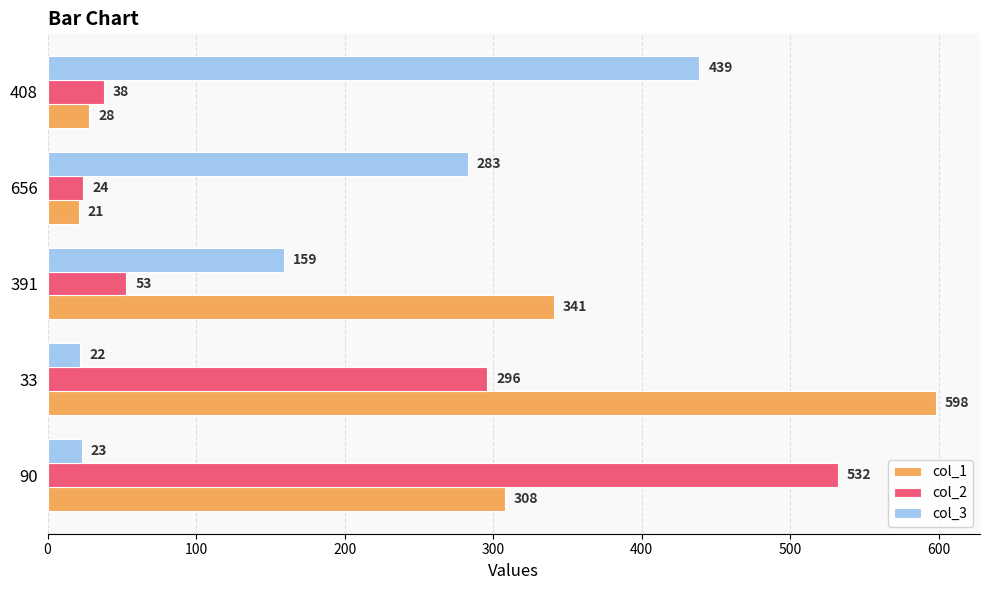

Rank the categories by col_3 value from highest to lowest.

408, 656, 391, 90, 33